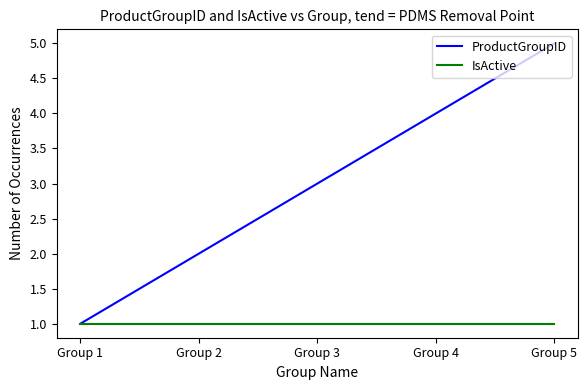

Is it true that IsActive equals 1 at Group 5?

True